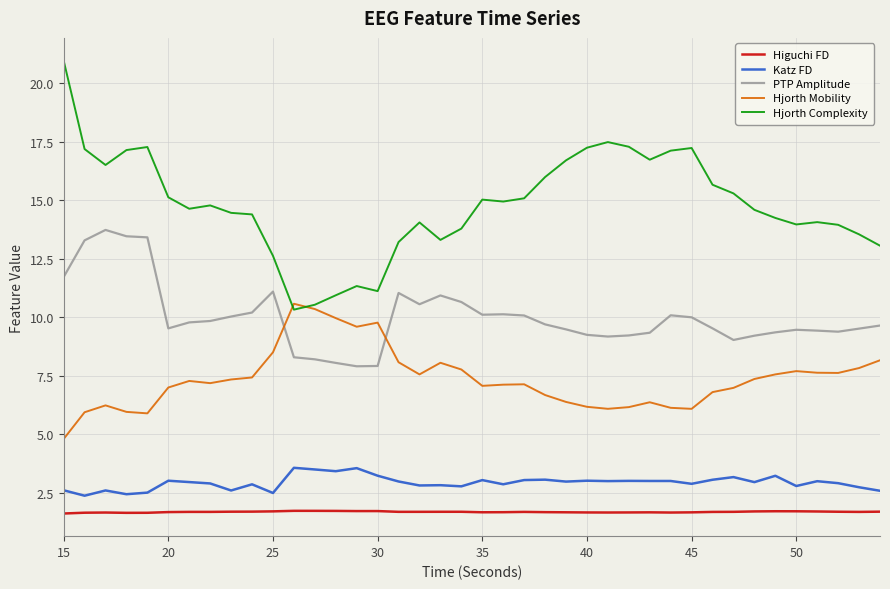

Does the chart have visible grid lines?

Yes